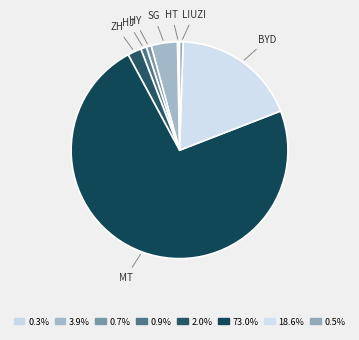

How many segments does this pie chart have?

8